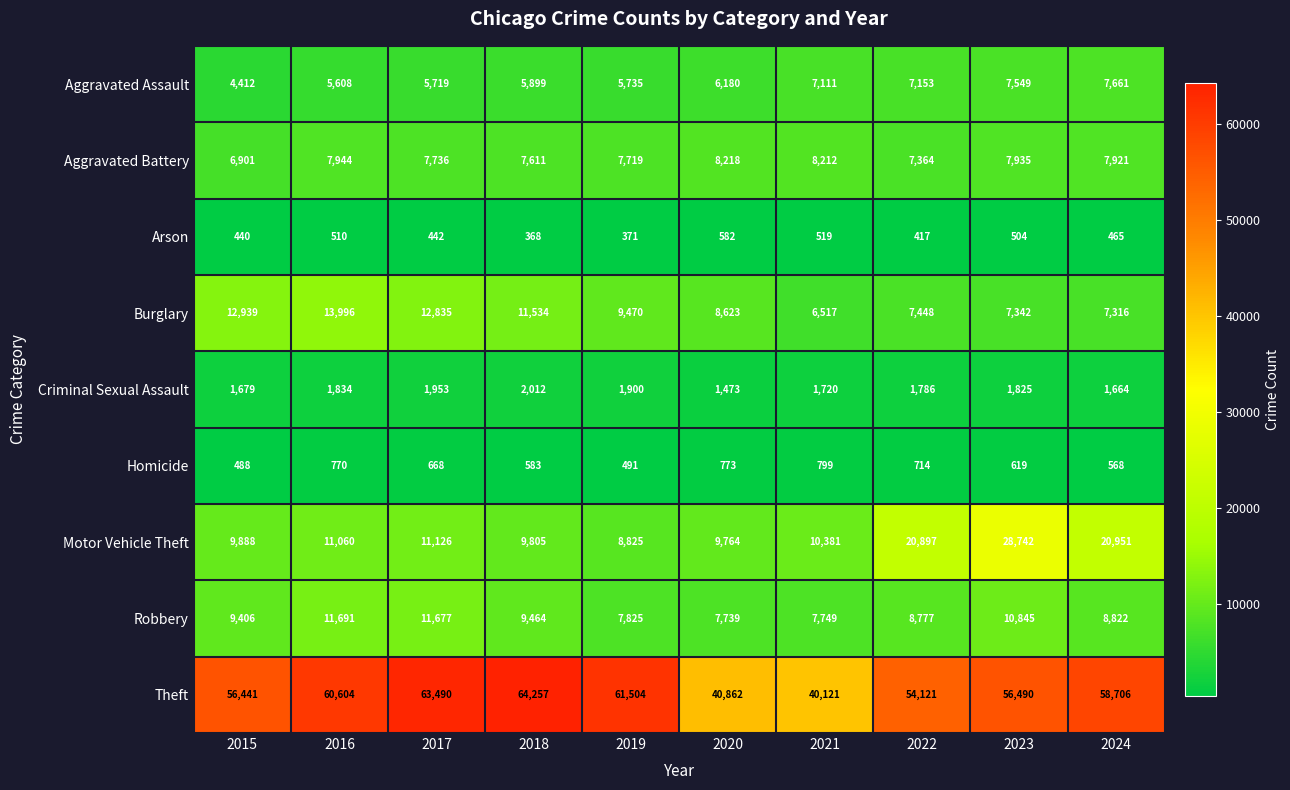

At 2017, list the series in order from smallest to largest.

Arson, Homicide, Criminal Sexual Assault, Aggravated Assault, Aggravated Battery, Motor Vehicle Theft, Robbery, Burglary, Theft